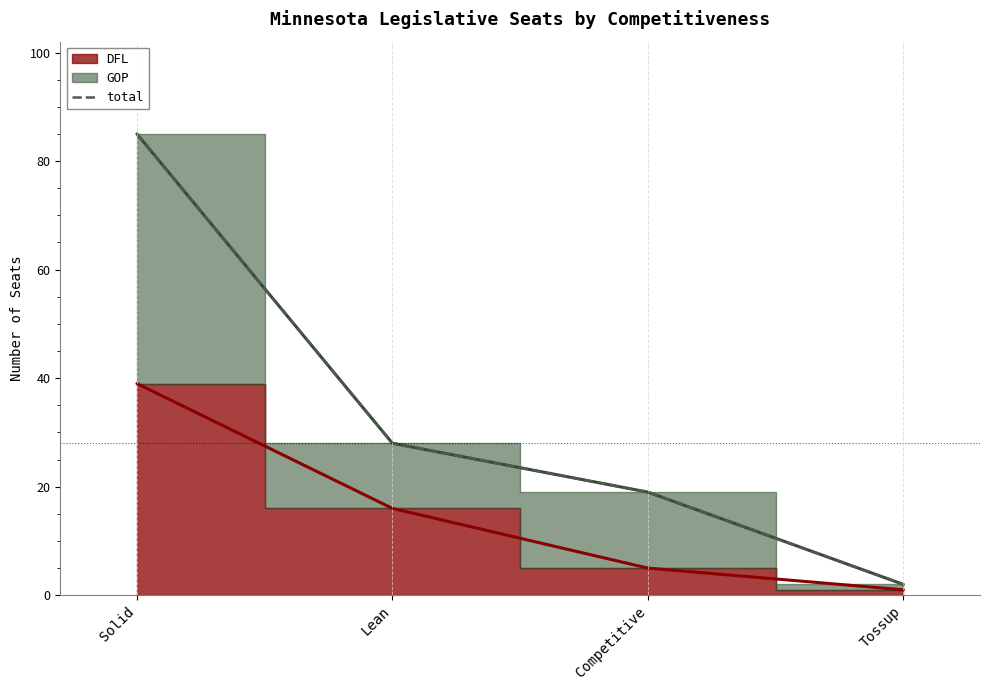

What is the label of the 3rd point from the right?

Lean